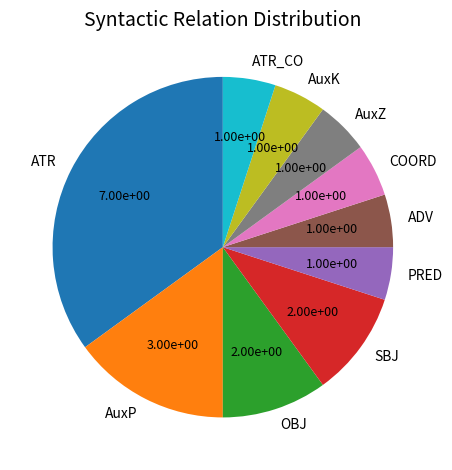

Do AuxZ and AuxP together represent more than half of the pie?

No